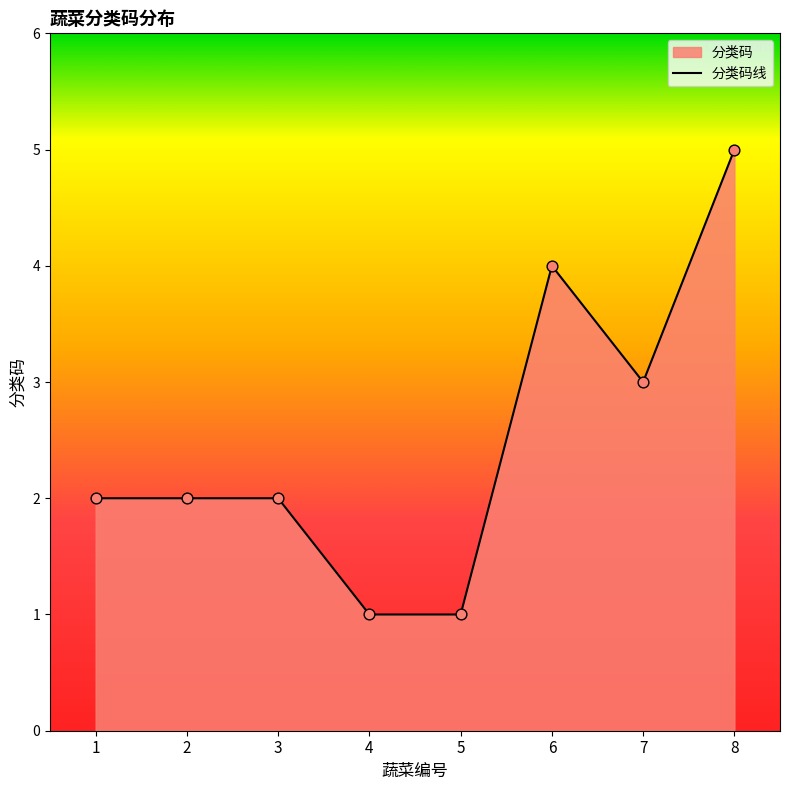

Between 4 and 1, which is larger?

1